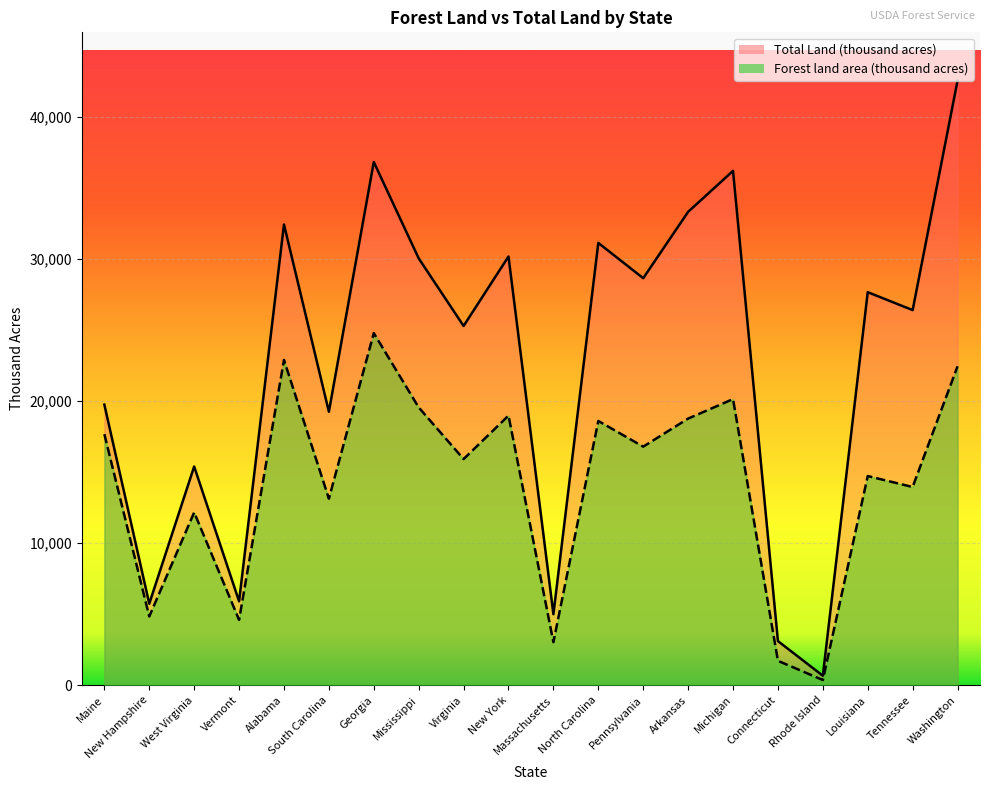

Which series has the largest range (max minus min)?

Total Land (thousand acres)